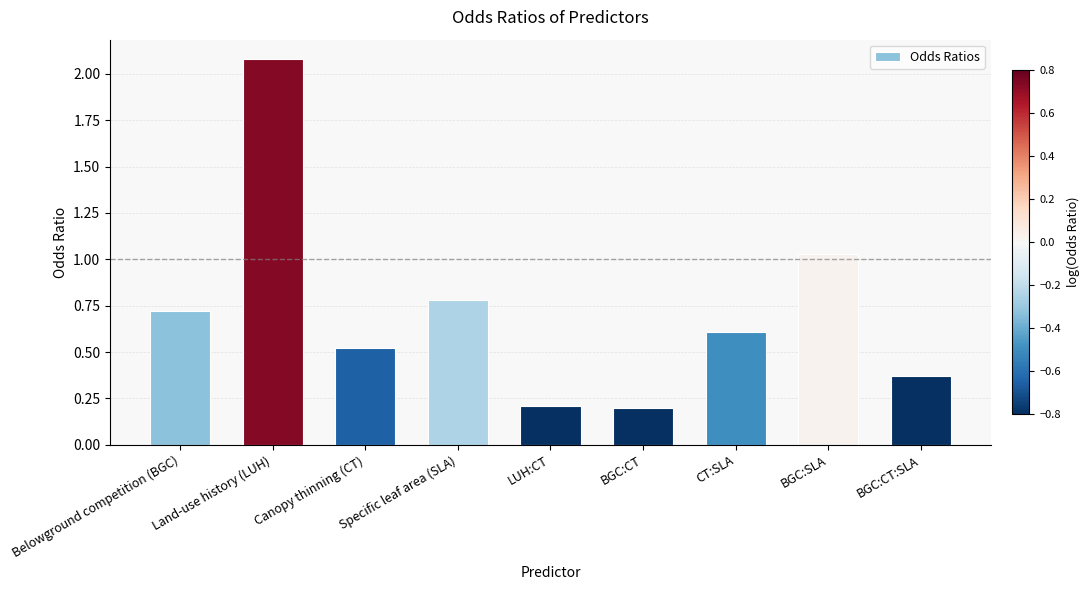

What is the change in value from Specific leaf area (SLA) to CT:SLA?

-0.2